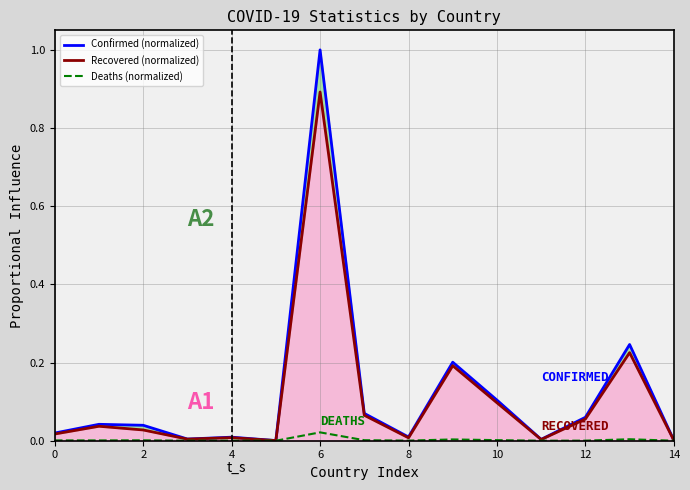

What are all the series names shown in the legend?

Confirmed (normalized), Recovered (normalized), Deaths (normalized)